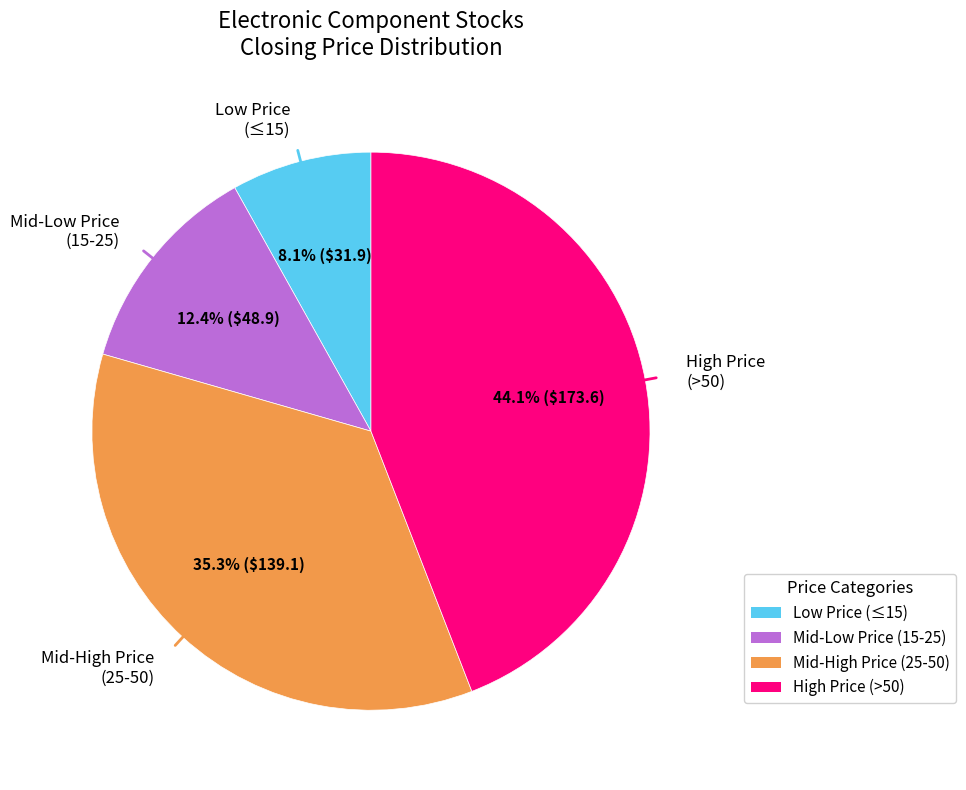

Is there any slice that represents more than half of the pie?

No